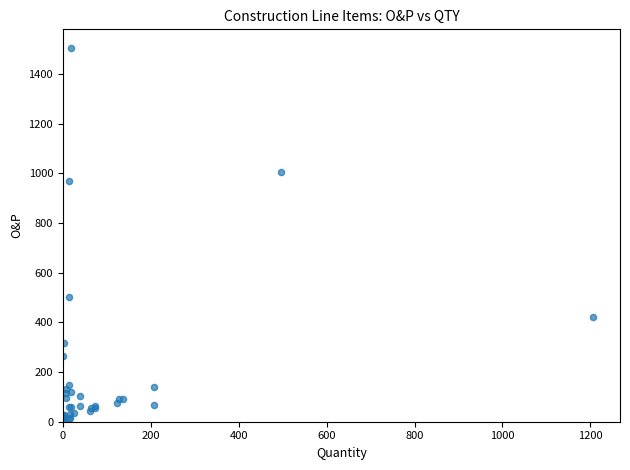

What Y value in the scatter plot is closest to 753?

970.7